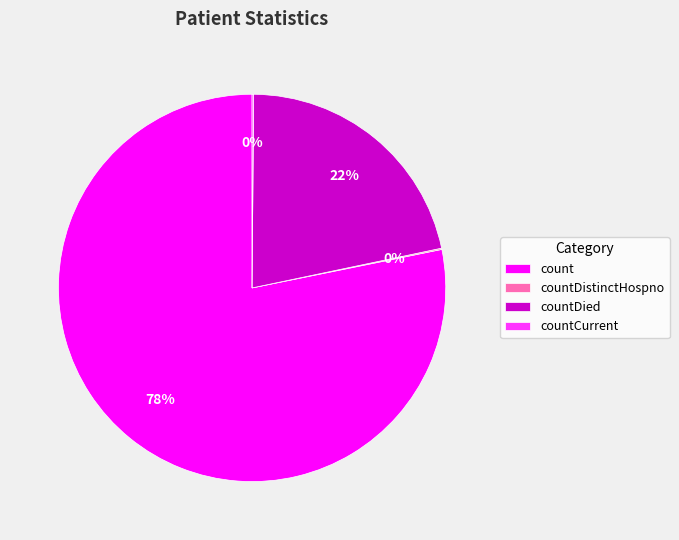

To the nearest percent, what is the difference between the largest and smallest slice percentages?

78%